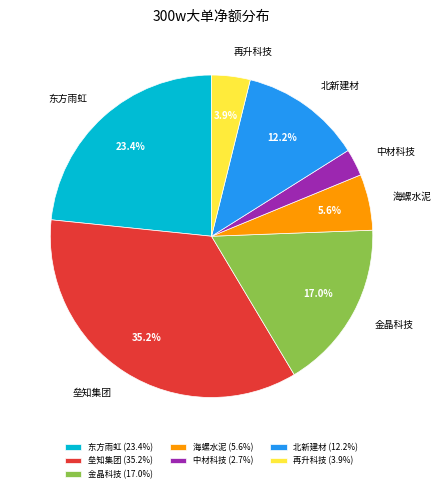

To the nearest percent, what is the difference between the largest and smallest slice percentages?

32%